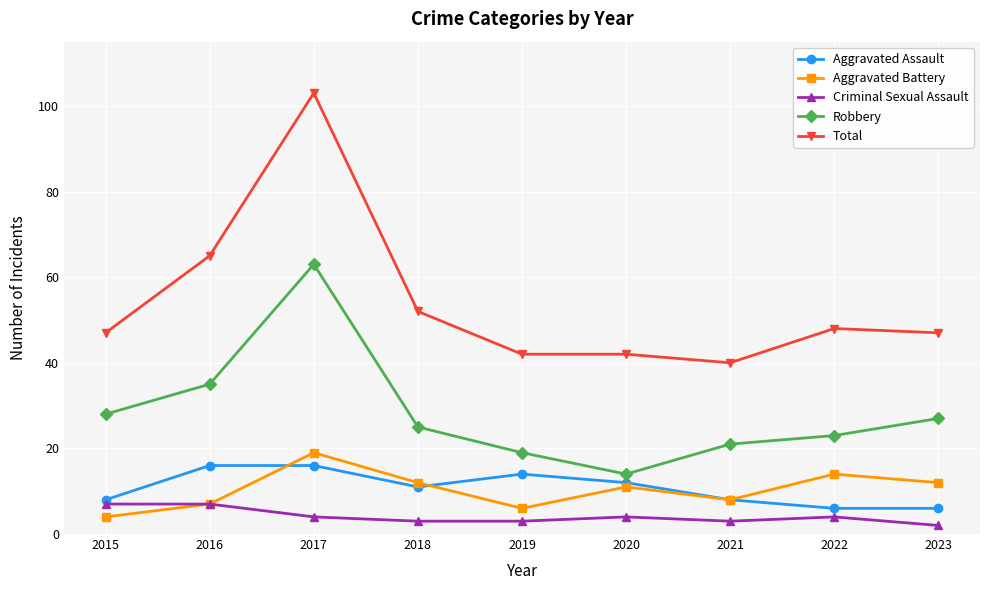

What is the minimum value for Total?

40